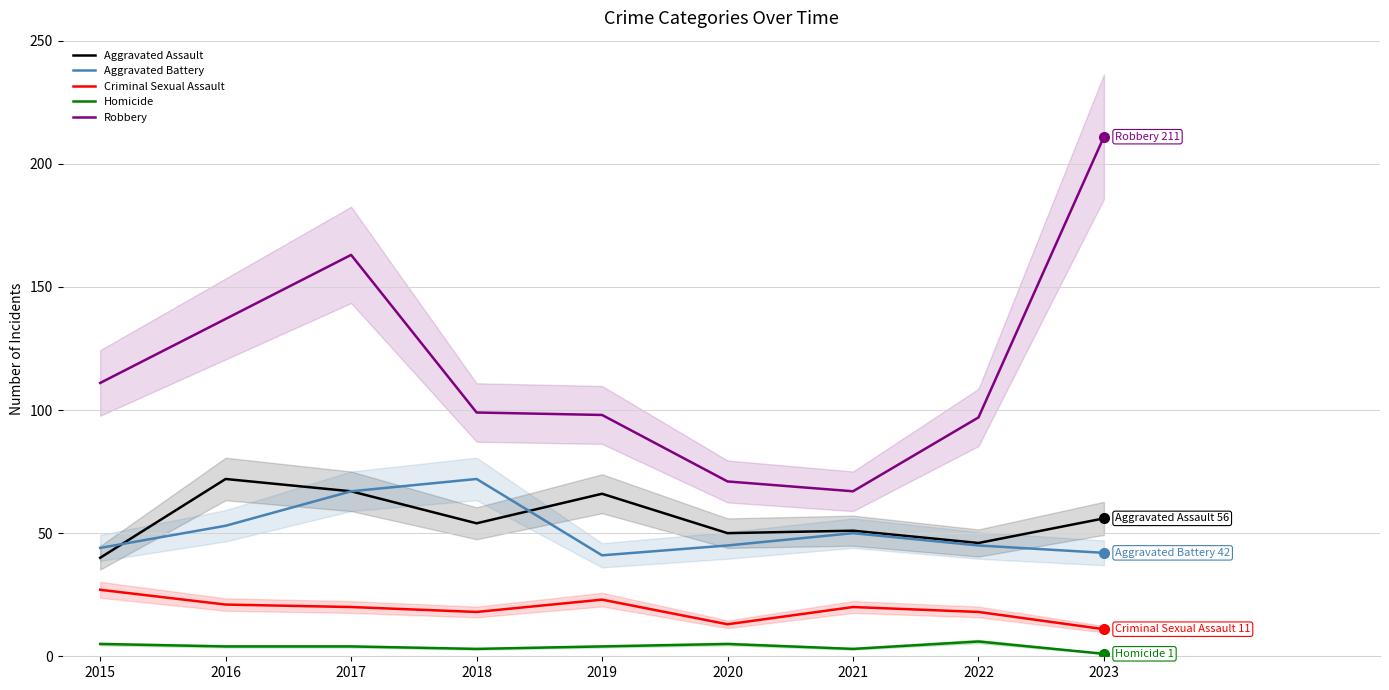

At which category is the sum across all series the highest?

2017